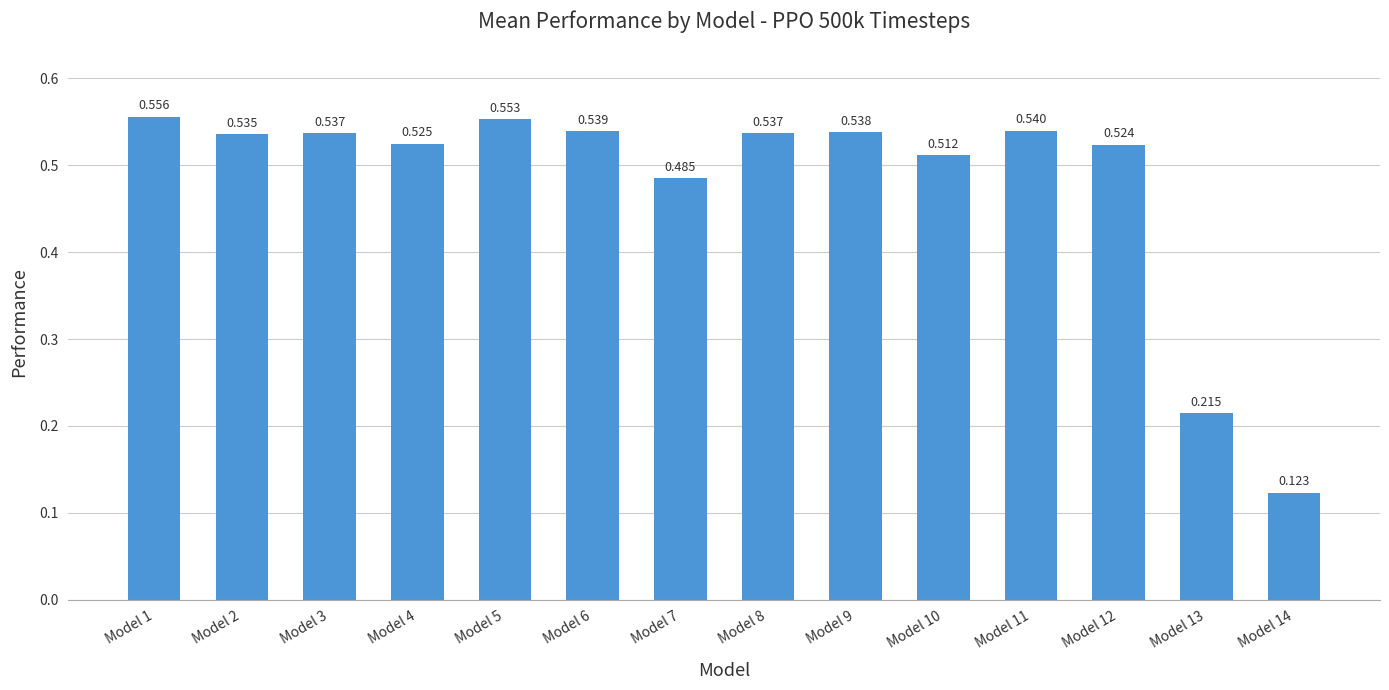

List the labels in order of value, largest first.

Model 1, Model 5, Model 11, Model 6, Model 9, Model 8, Model 3, Model 2, Model 4, Model 12, Model 10, Model 7, Model 13, Model 14